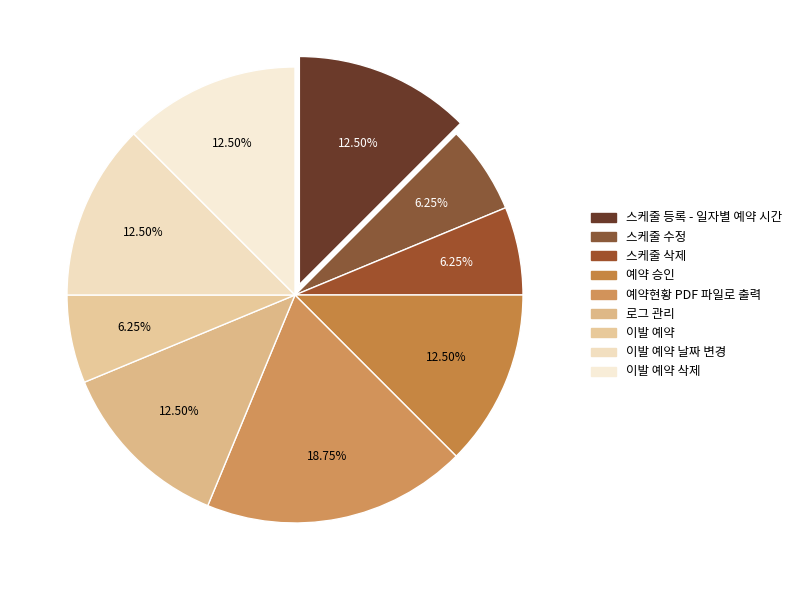

Which slice is the largest?

예약현황 PDF 파일로 출력